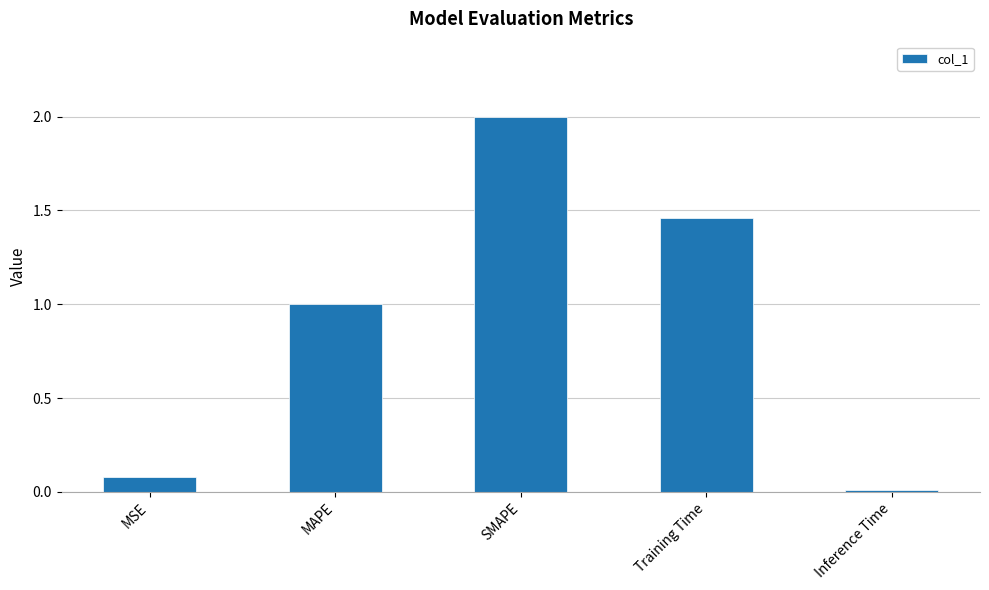

What is the label of the 5th bar from the left?

Inference Time